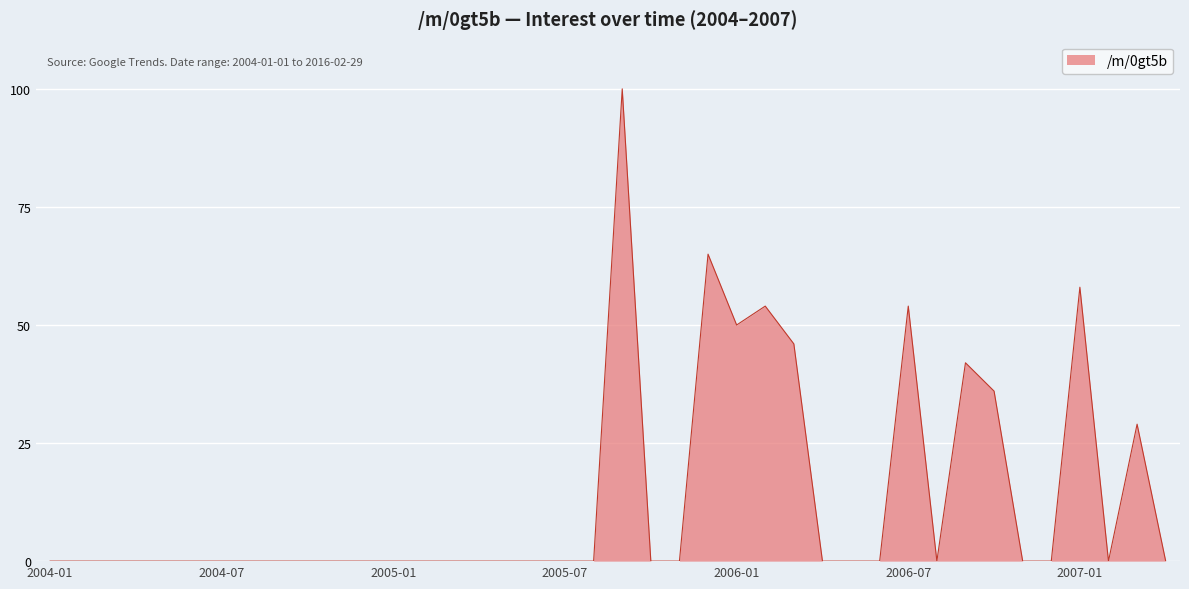

What is the difference between the maximum and minimum values?

100